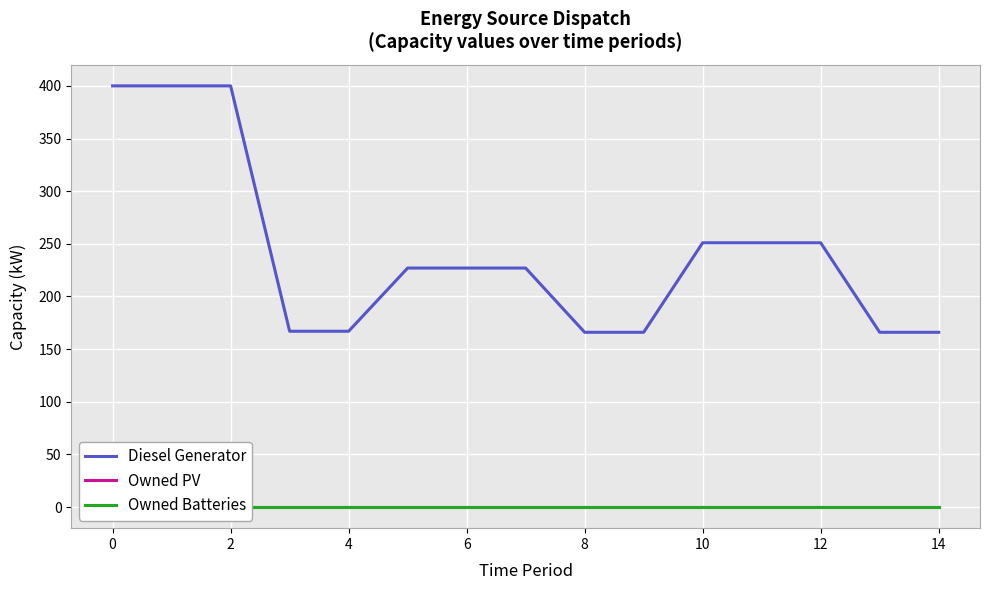

Is it true that Diesel Generator equals 251 at 12?

True